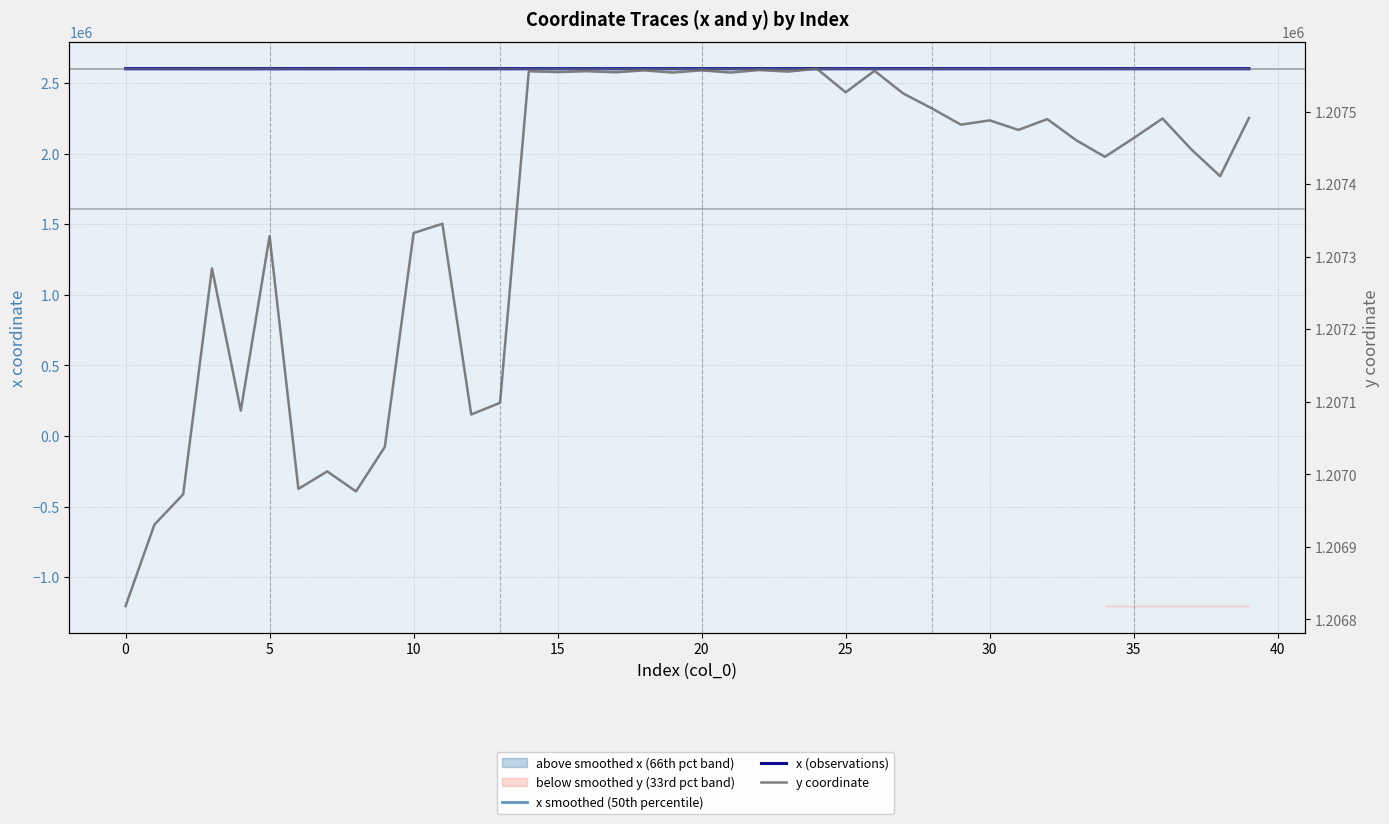

How many lines are shown in the chart?

3